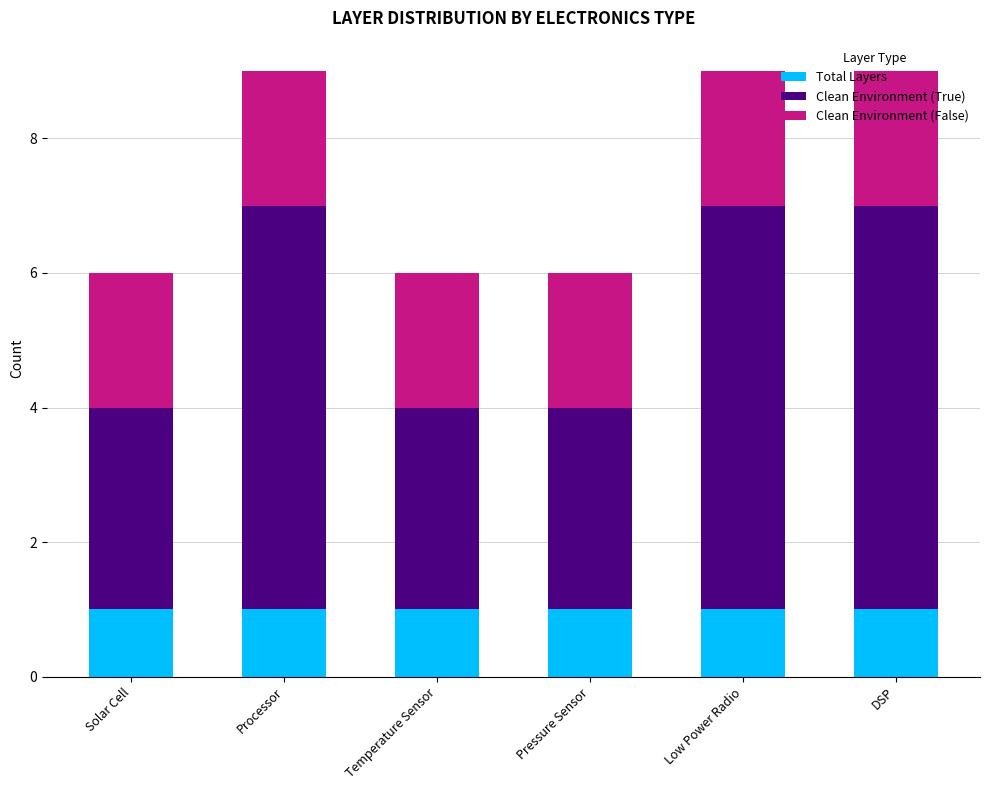

The Total Layers series shows 0 at Low Power Radio. True or false?

False